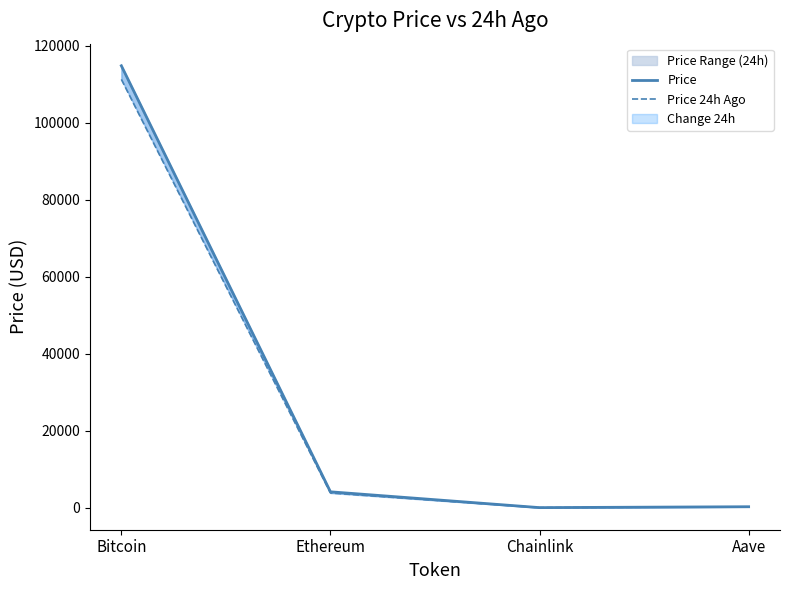

Which series changed the most between Chainlink and Aave?

Price